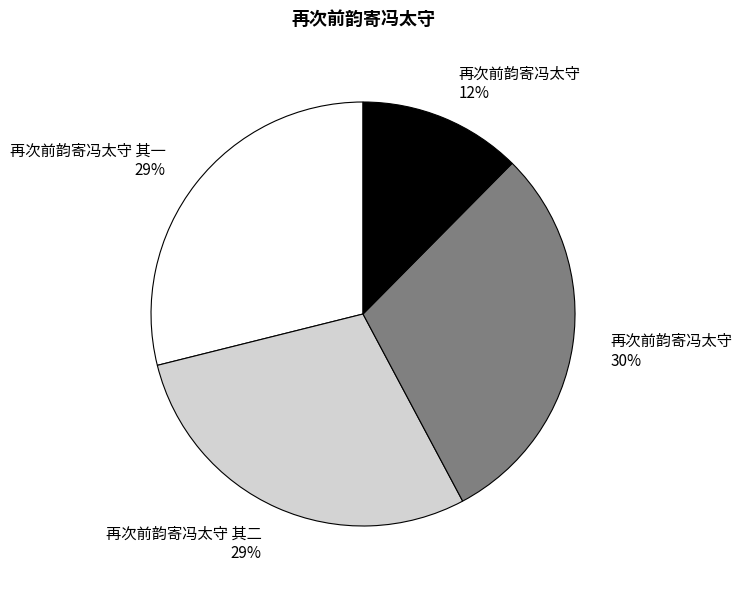

Is there any slice that represents more than half of the pie?

No